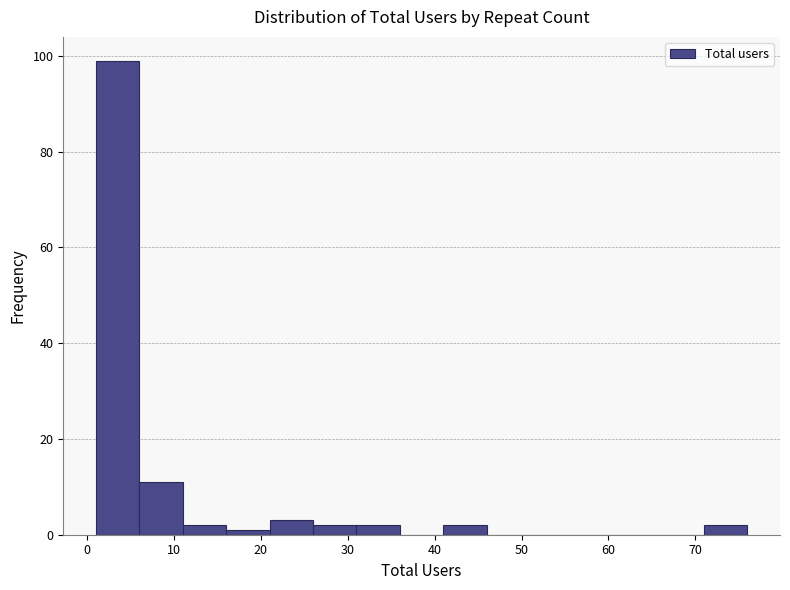

What is the height of the bar covering 1 to 6 on the x-axis? The values are not printed on the chart, so give them approximately, as read against the axis.

100